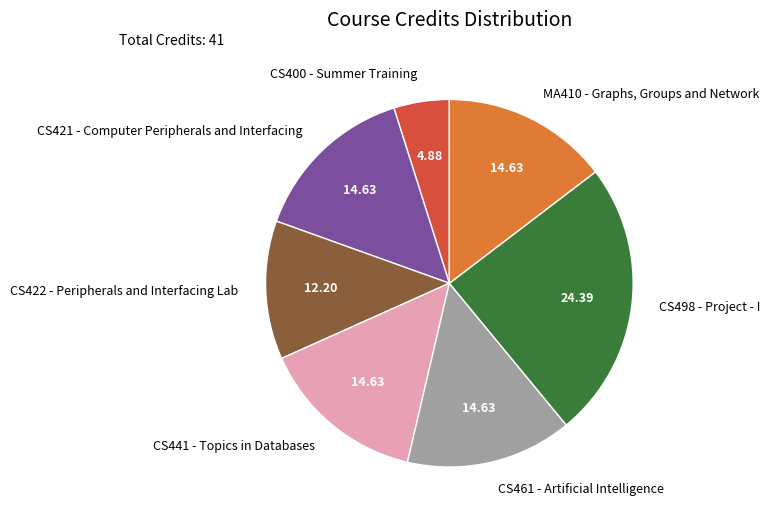

Which has a higher value, CS421 - Computer Peripherals and Interfacing or CS498 - Project - I?

CS498 - Project - I